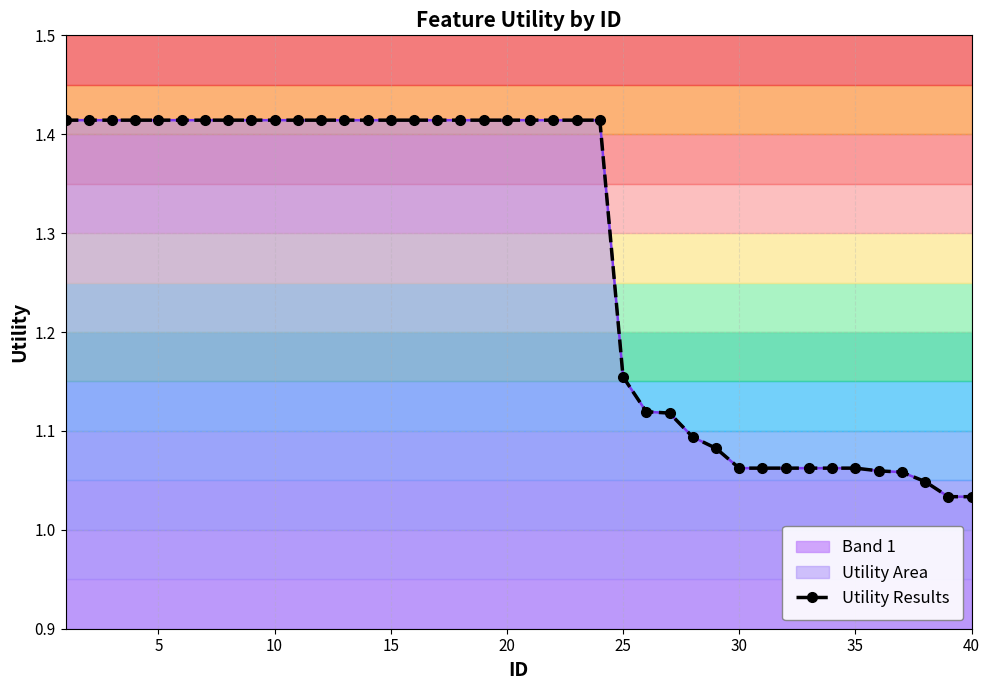

What is the maximum value shown in the chart?

1.4